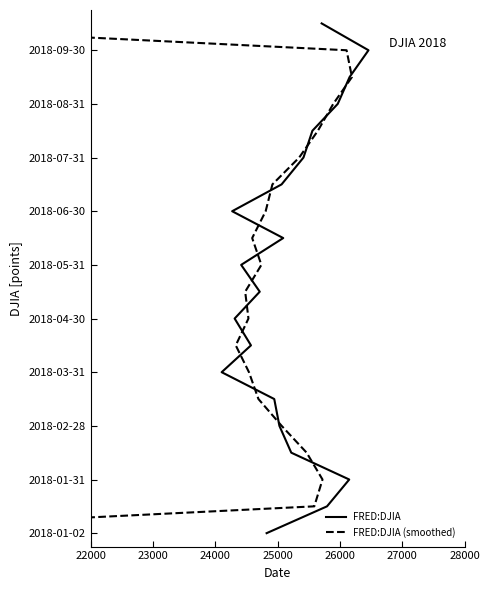

Count the number of categories in the chart.

20